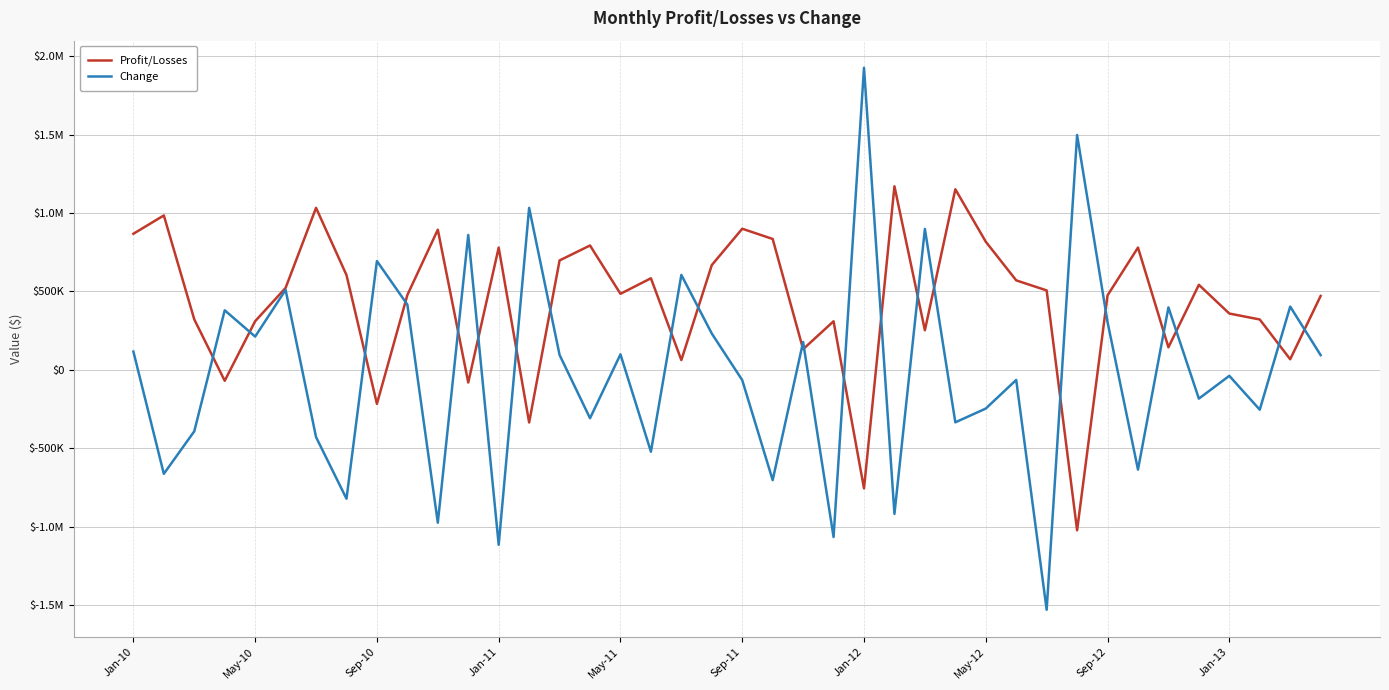

What are all the series names shown in the legend?

Profit/Losses, Change